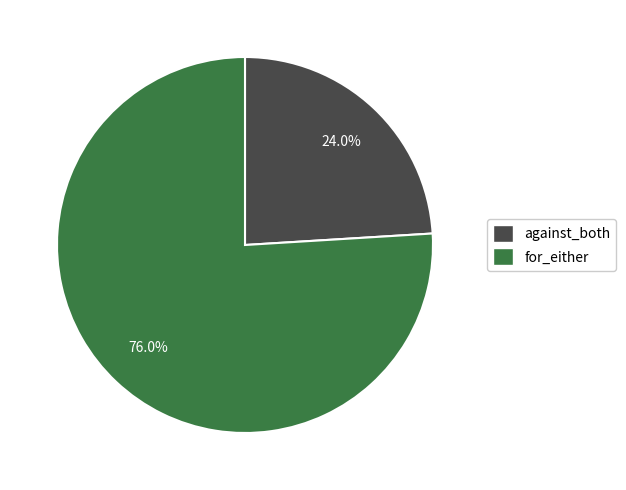

Is there a majority slice in this chart?

Yes